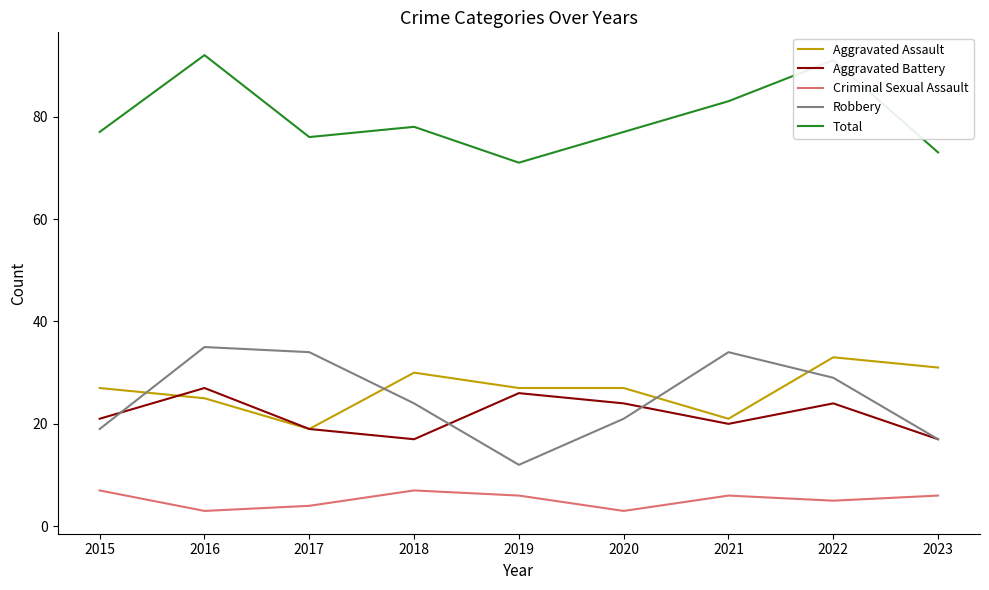

What is the approximate value of Aggravated Assault at 2016?

25